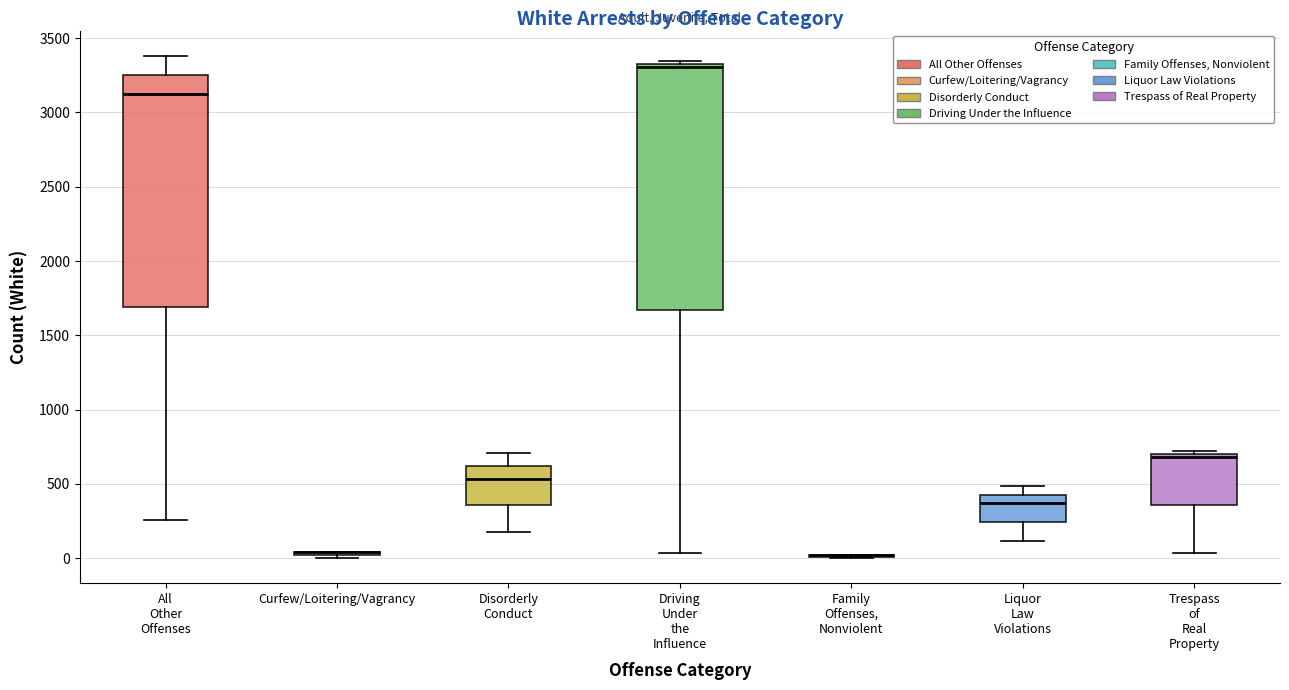

Where is the lower edge of the box for Trespass of Real Property on the y-axis? The values are not printed on the chart, so give them approximately, as read against the axis.

350